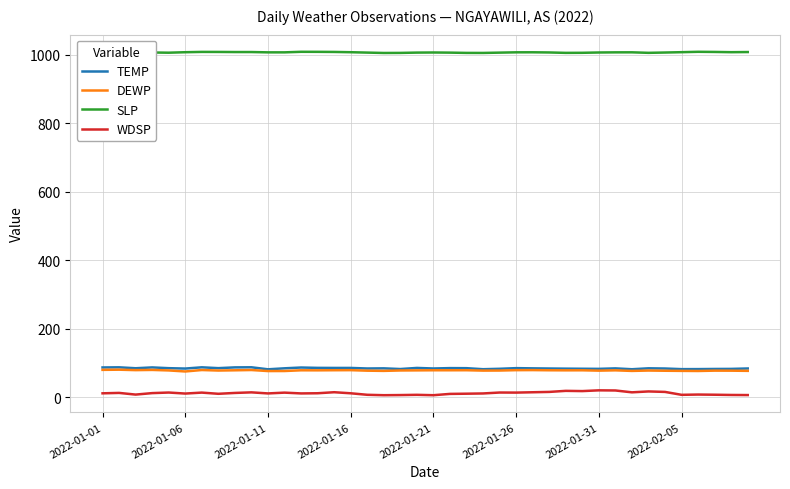

Which series has the largest total across all categories?

SLP